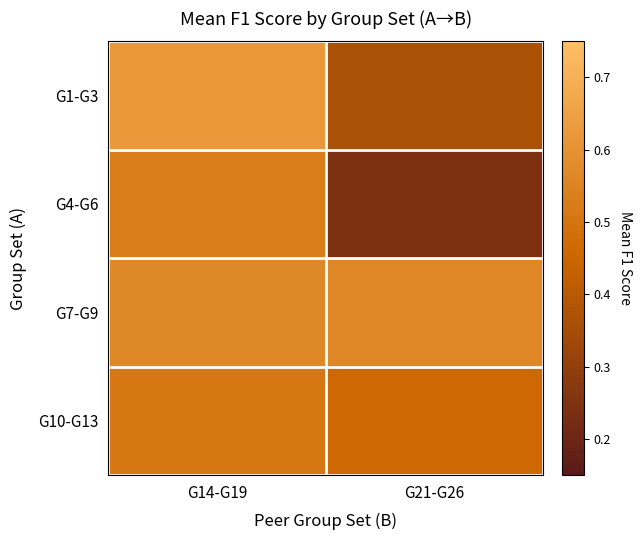

Which category has the lowest value across all series?

G21-G26